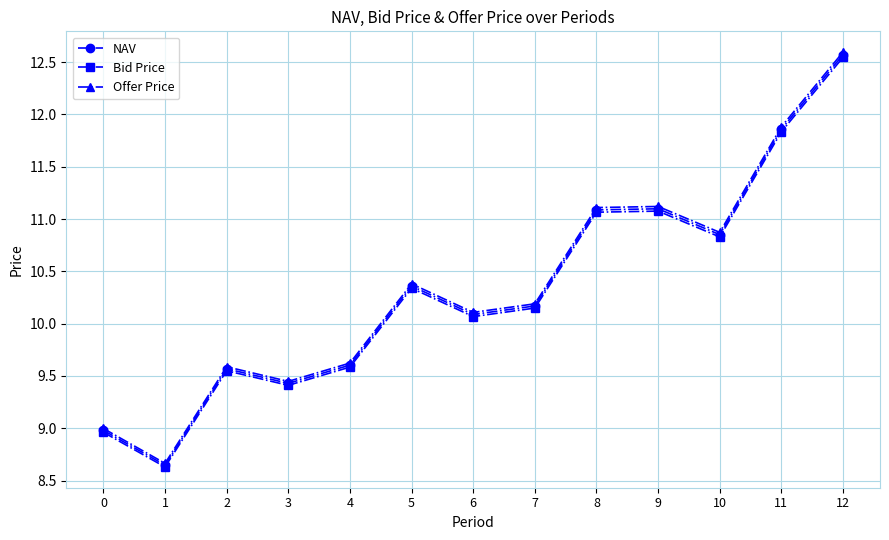

What is the value of the Offer Price point at the 9th from the left?

11.1